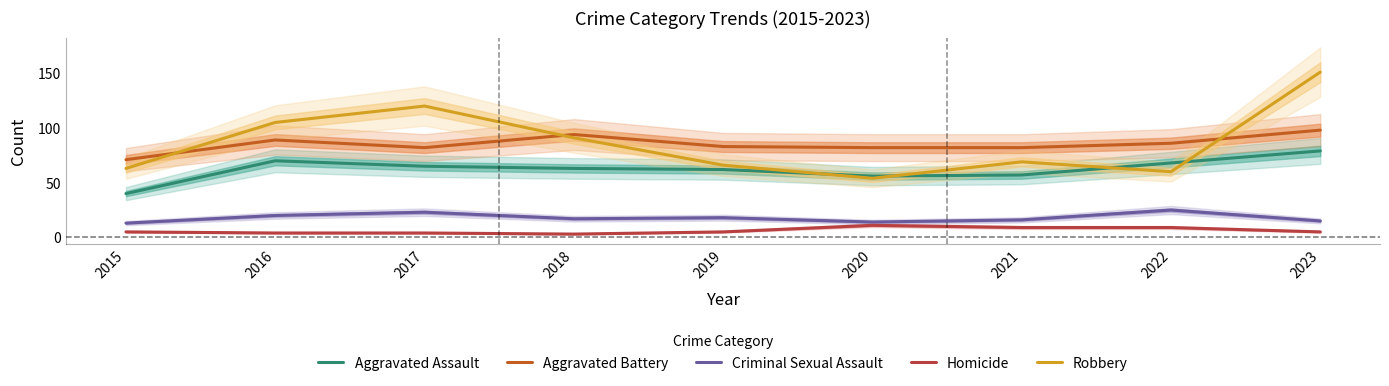

At how many categories does at least one series exceed 103?

3